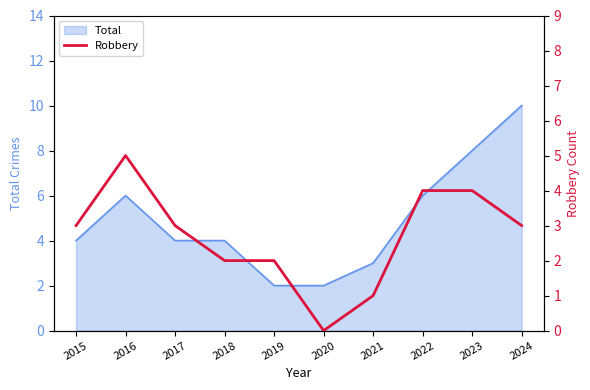

The Total series shows 2 at 2020. True or false?

True